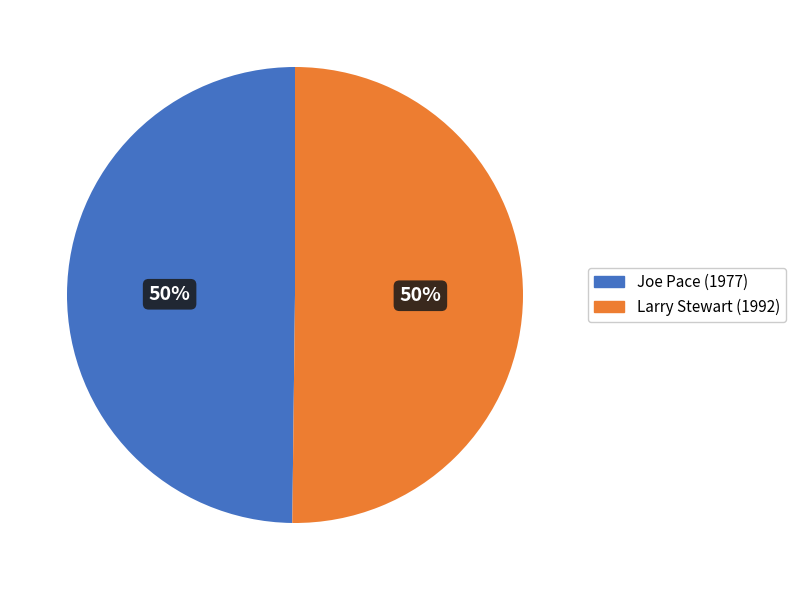

How many slices are in this pie chart?

2